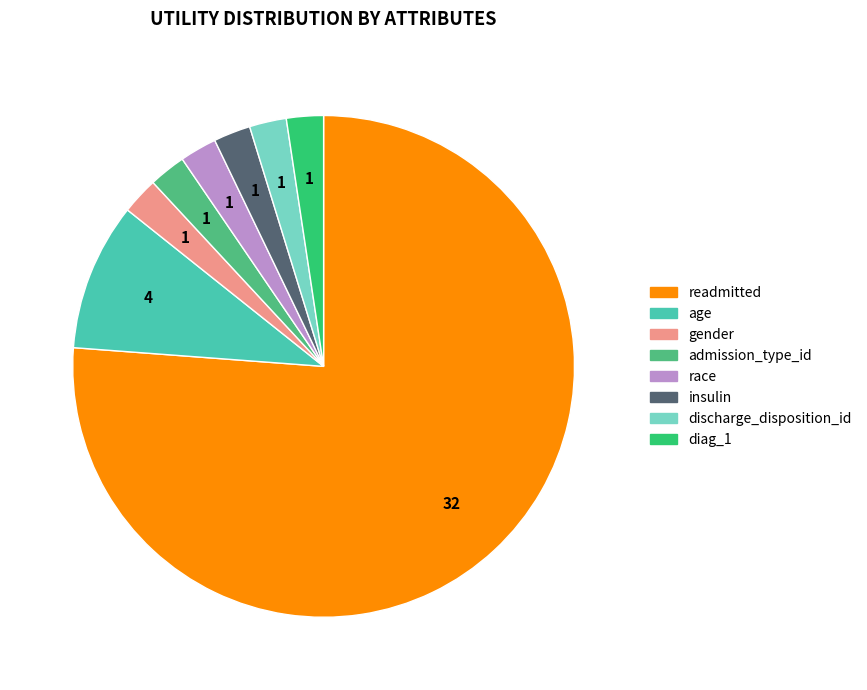

How many slices are in this pie chart?

8